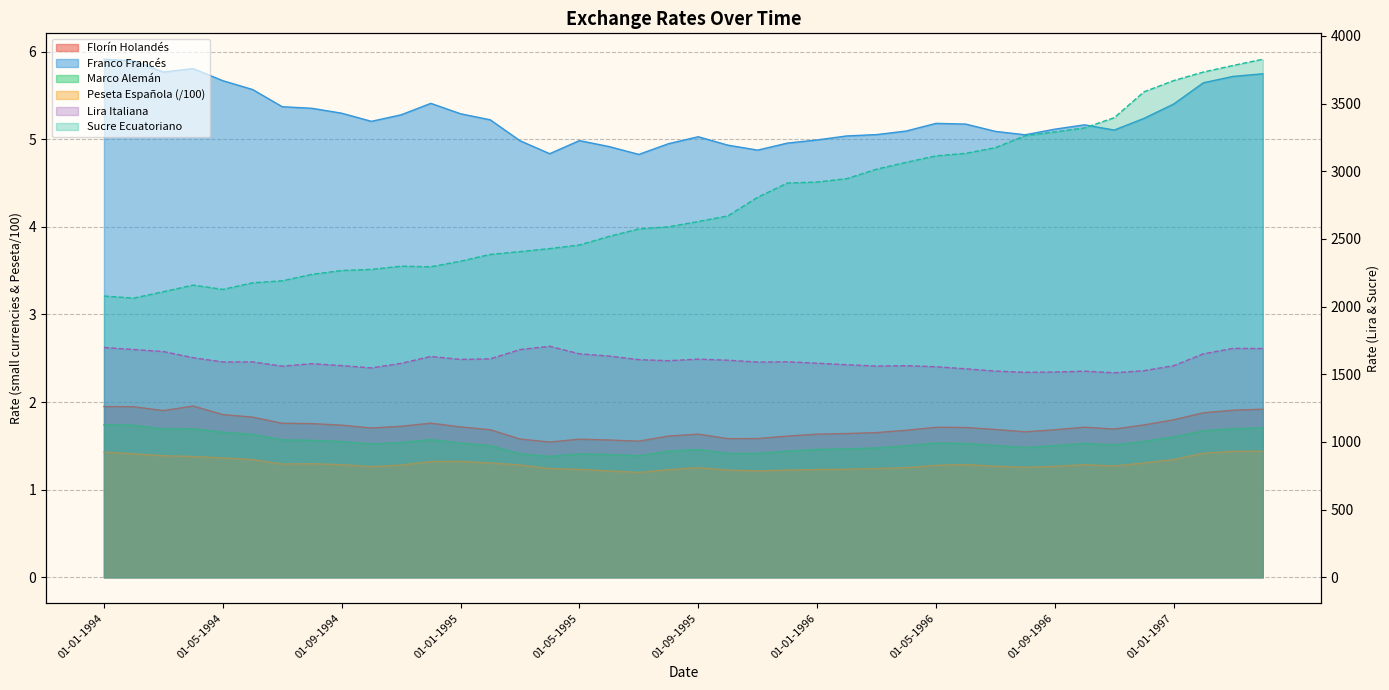

What position from the right is 01-05-1995?

24